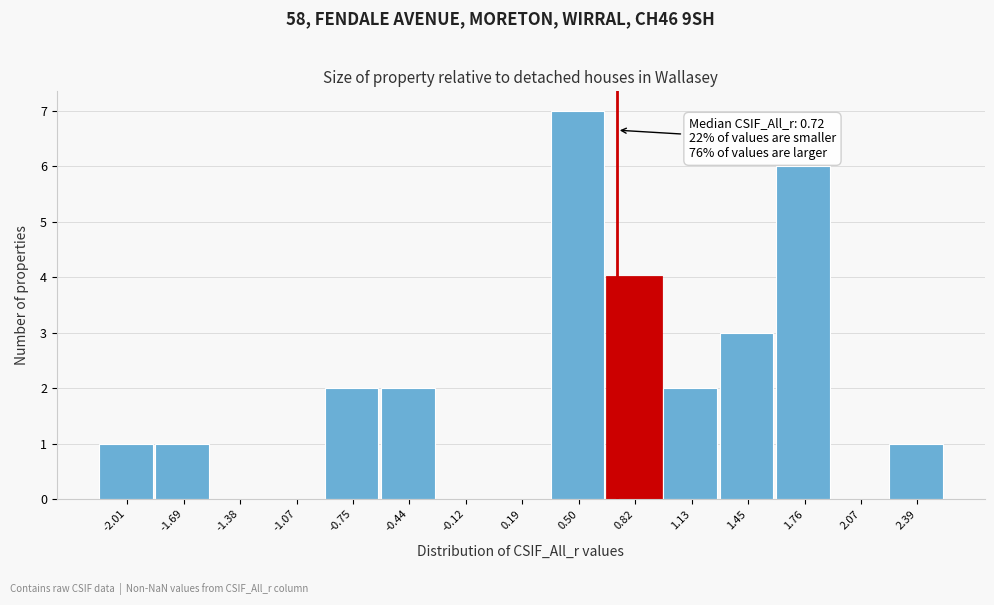

Over which range of the x-axis is the bar tallest?

0.35 to 0.65